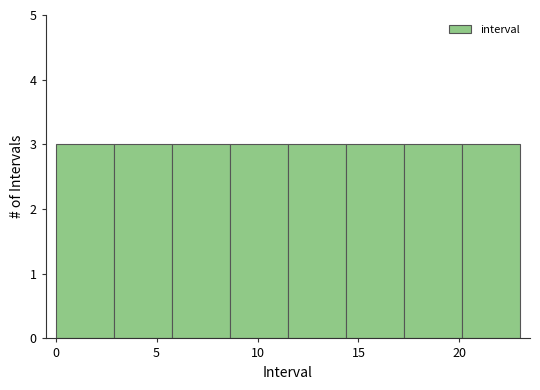

Reading left to right, transcribe this chart: for each bar, give the range it covers on the x-axis and its height. Neither the bar edges nor the heights are printed on the chart, so give them approximately, as read against the axes.

0.0 to 3.0: 3
3.0 to 6.0: 3
6.0 to 8.5: 3
8.5 to 11.5: 3
11.5 to 14.5: 3
14.5 to 17.5: 3
17.5 to 20.0: 3
20.0 to 23.0: 3